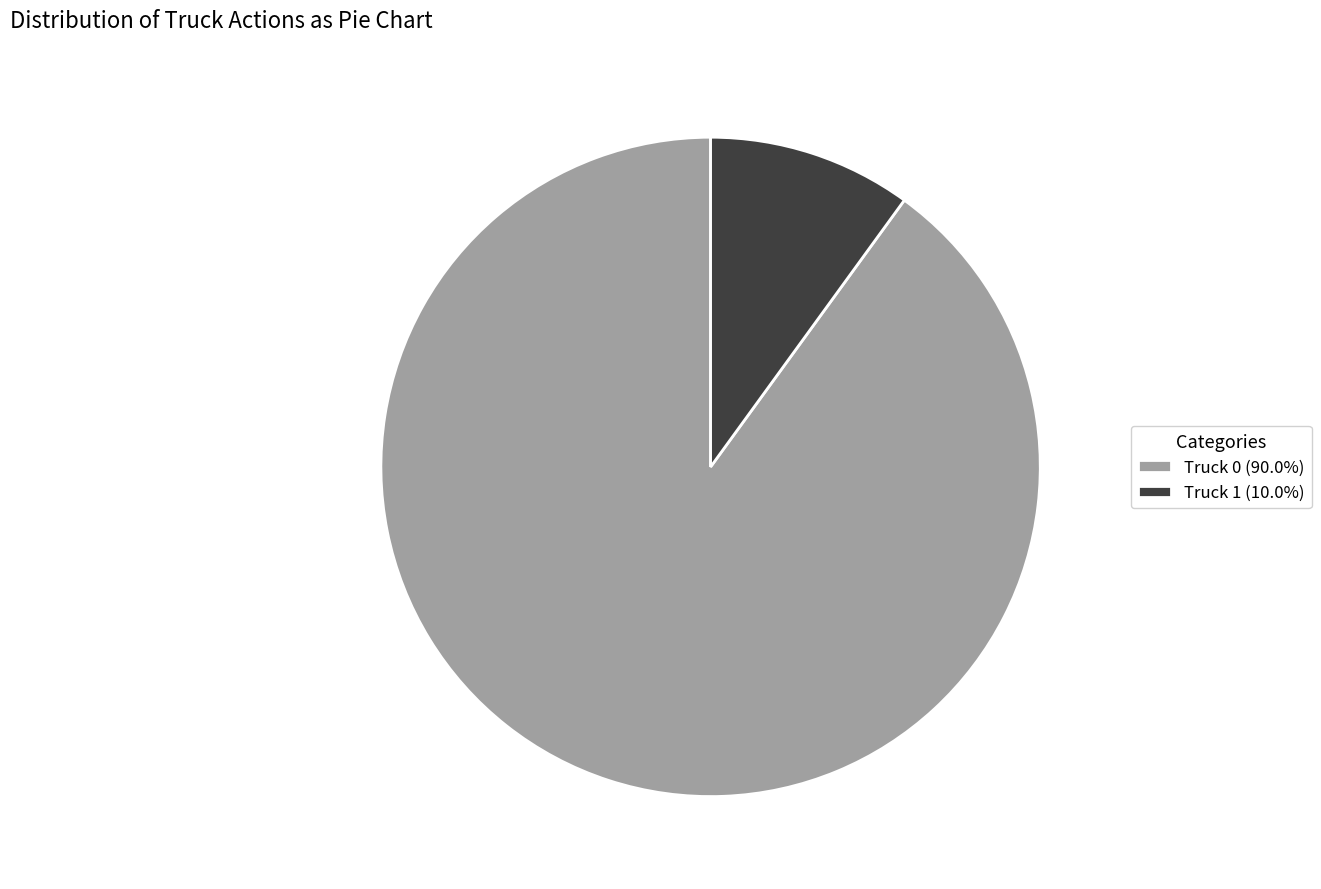

Does any single category account for the majority?

Yes